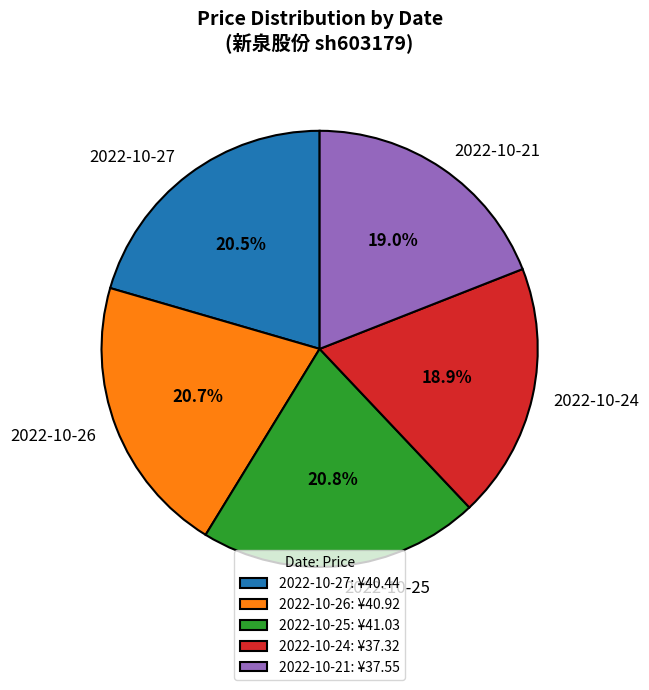

Is the sum of 2022-10-27 and 2022-10-26 greater than half?

No